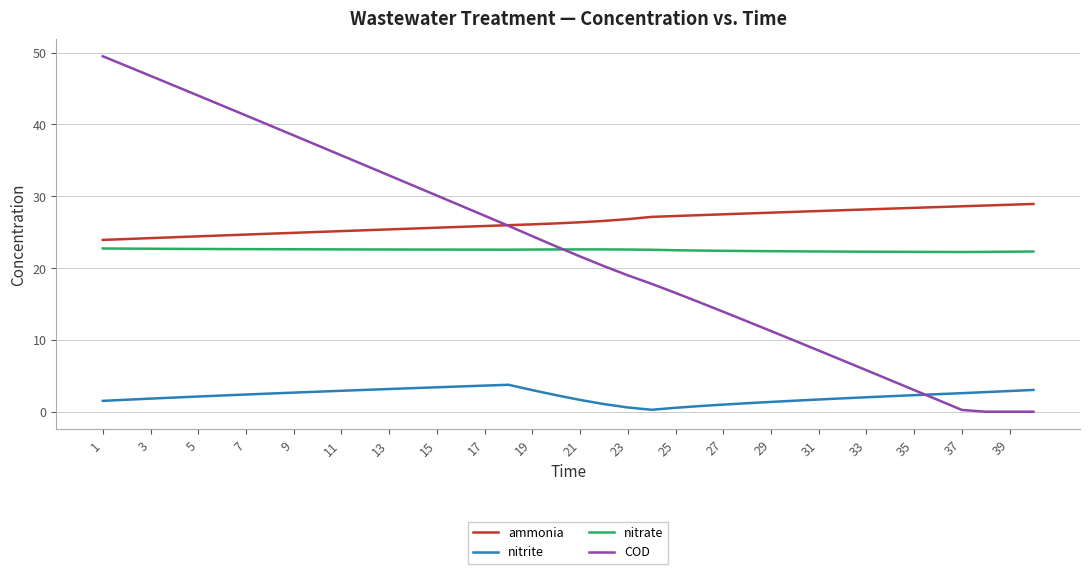

True or false: ammonia and nitrite intersect in this chart.

False